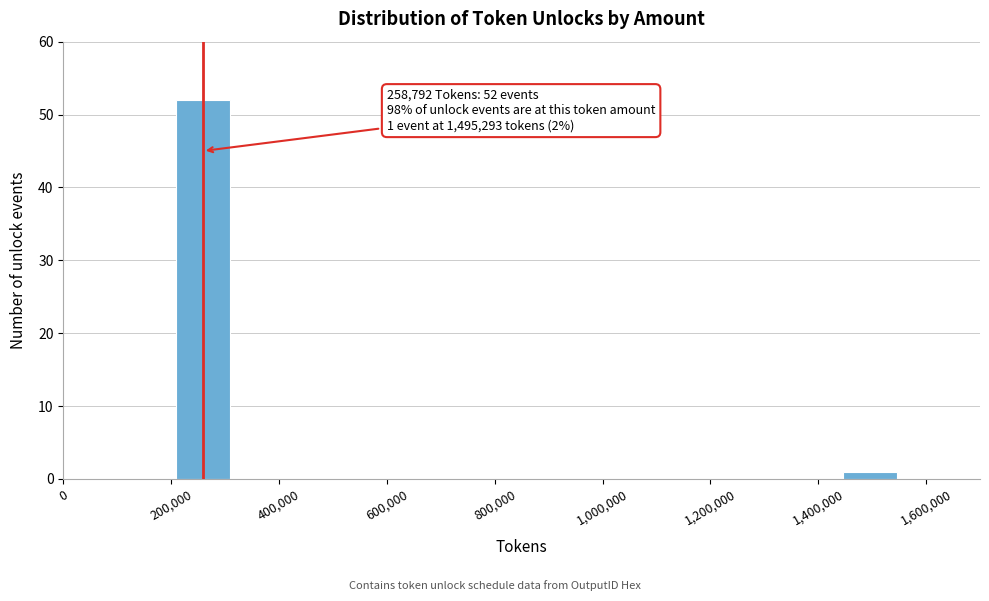

Reading left to right, transcribe all the data shown in this chart.

52	1